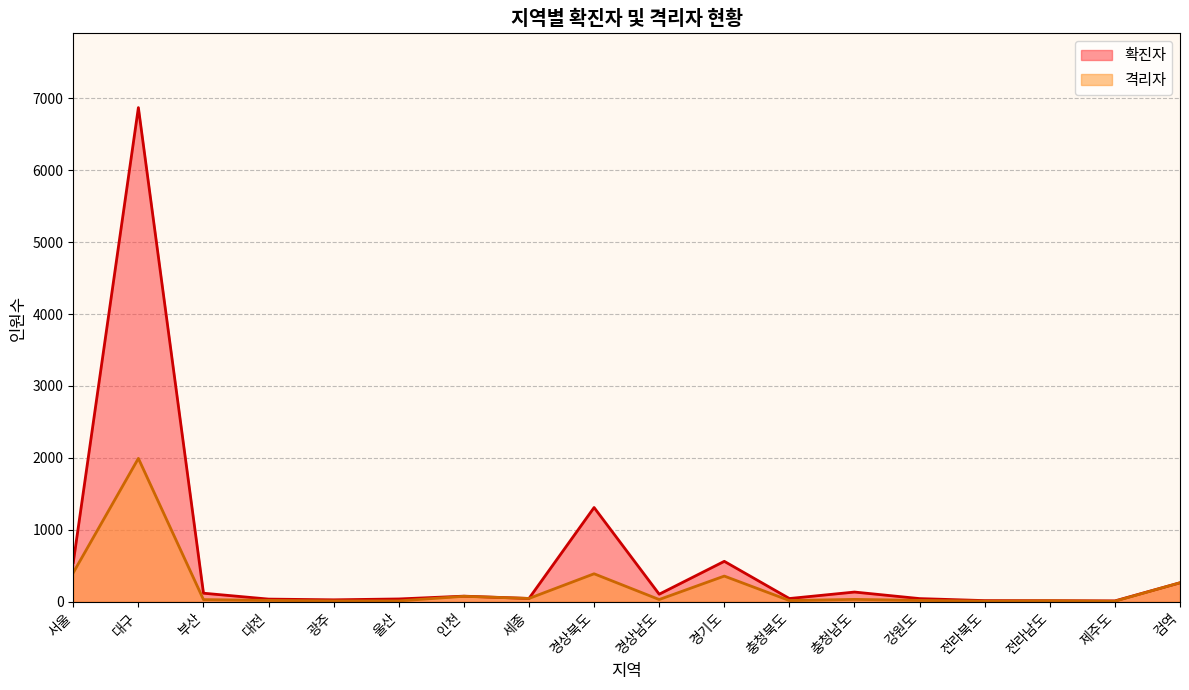

List the labels in order of value, largest first.

대구, 서울, 경상북도, 경기도, 검역, 인천, 세종, 충청남도, 경상남도, 부산, 대전, 강원도, 충청북도, 전라남도, 광주, 울산, 전라북도, 제주도